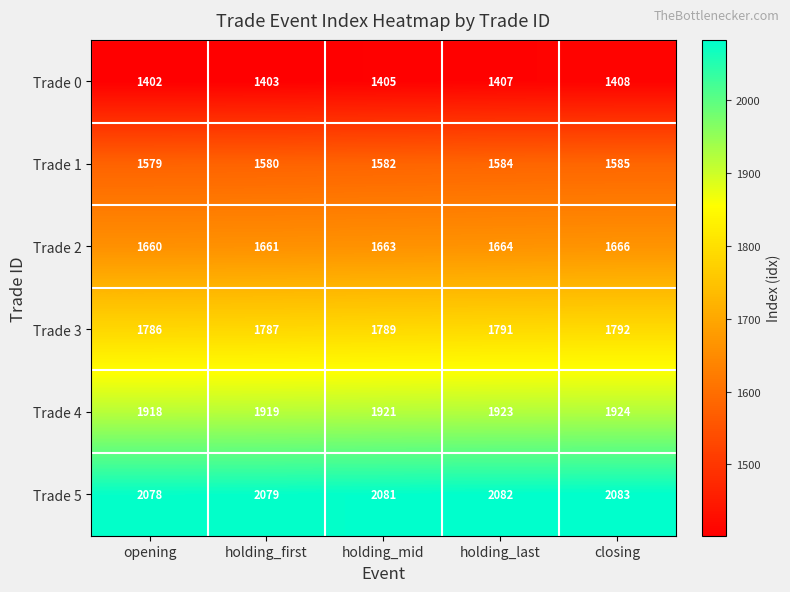

The value of Trade 5 at holding_last is 2913. True or false?

False